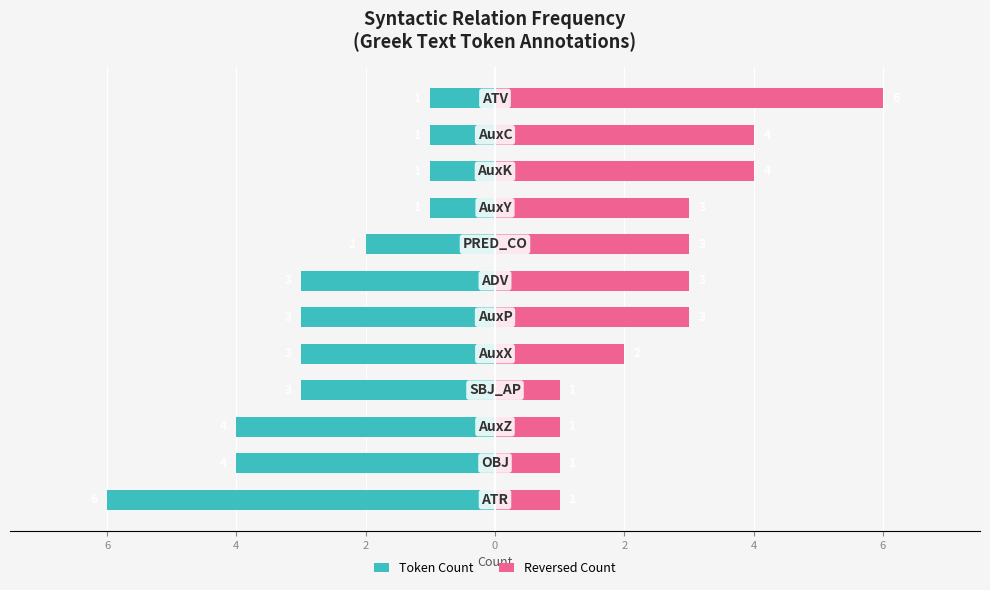

Is it true that Token Count equals -1 at 11?

True